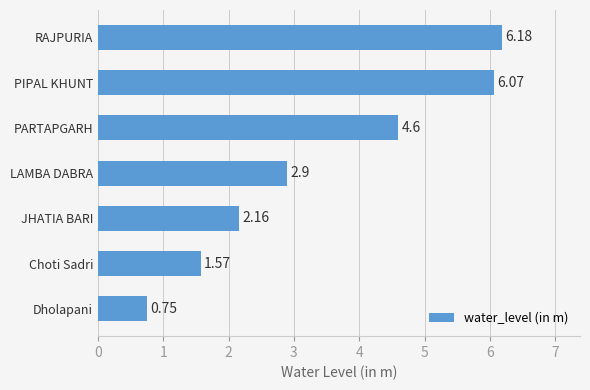

List the labels in order of value, largest first.

RAJPURIA, PIPAL KHUNT, PARTAPGARH, LAMBA DABRA, JHATIA BARI, Choti Sadri, Dholapani